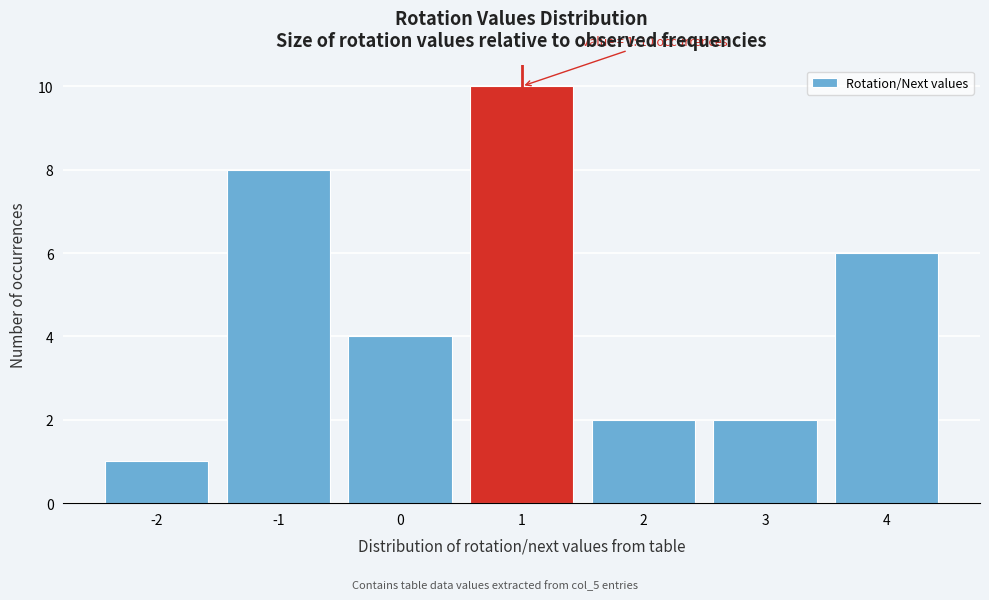

Which range on the x-axis has the tallest bar?

0.5 to 1.5